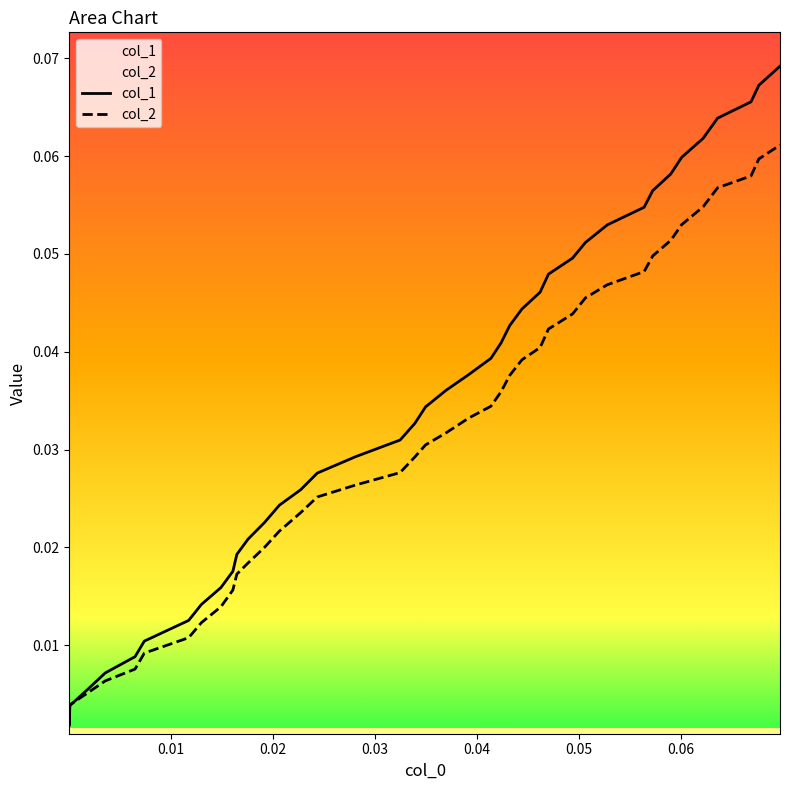

Which series has the largest total across all categories?

col_1